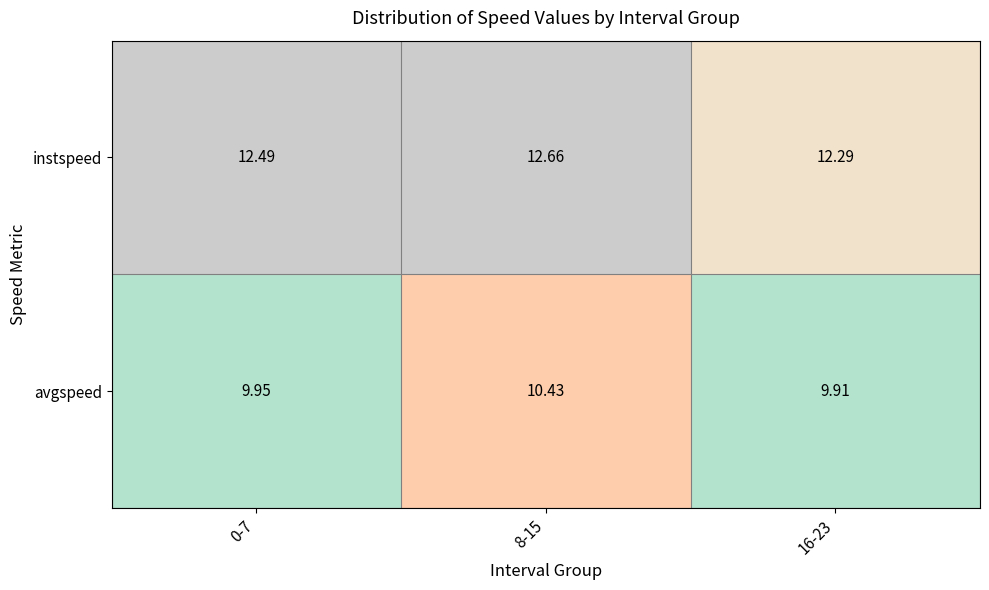

List the series in order of their peak value, lowest first.

avgspeed, instspeed